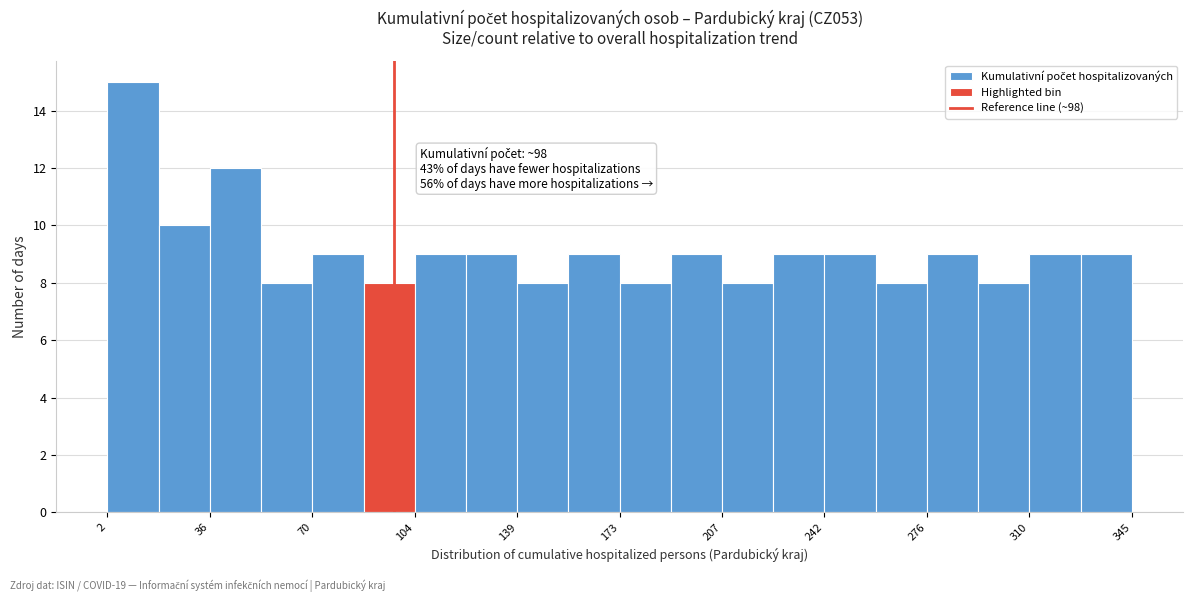

Around what value on the x-axis is the tallest bar? Give the approximate position of its centre, as read against the axis.

10